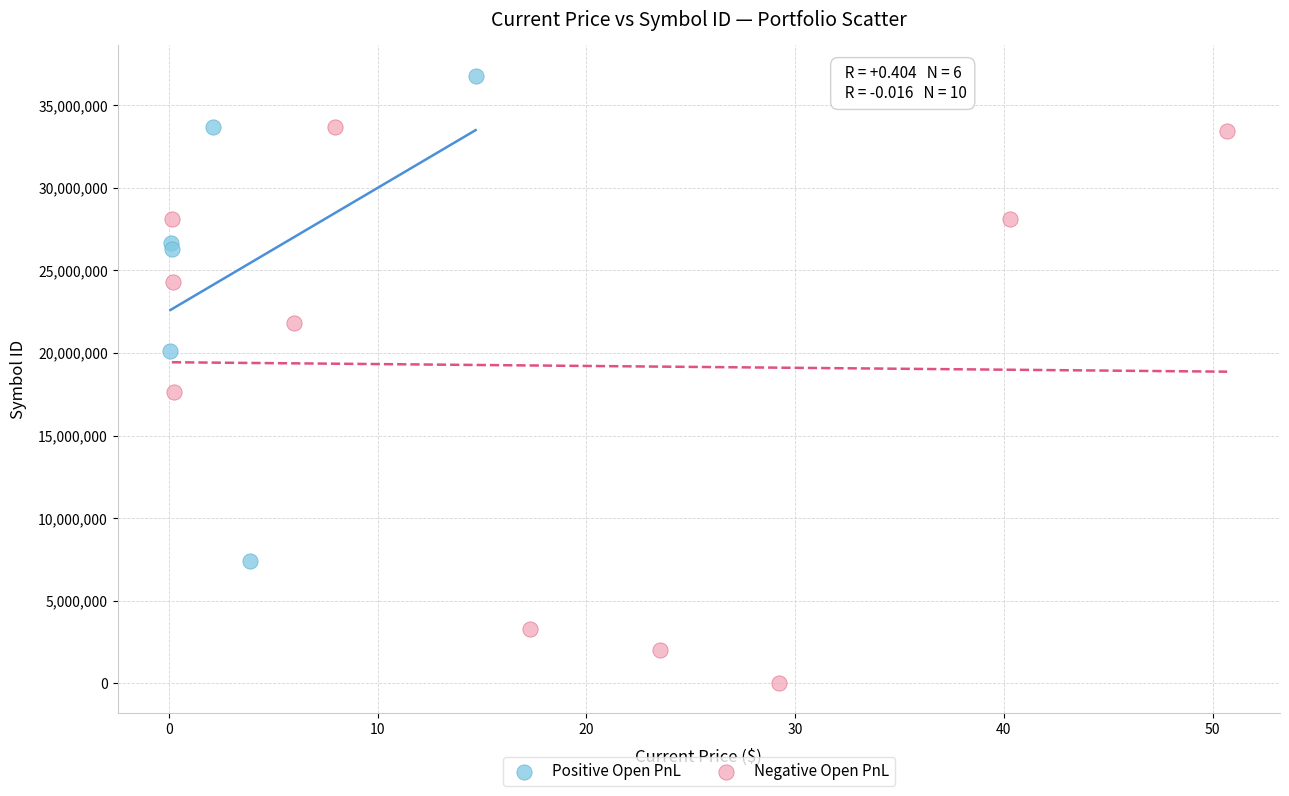

Which series contains the lowest Y value?

Negative Open PnL